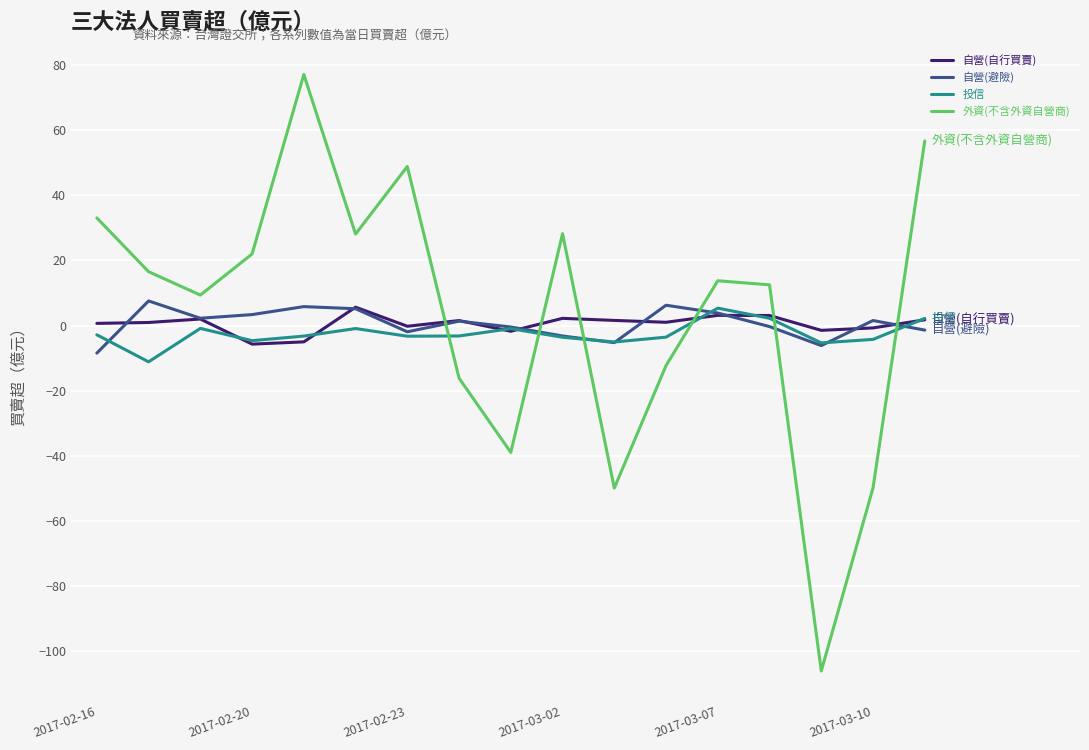

Which series has the largest range (max minus min)?

外資(不含外資自營商)